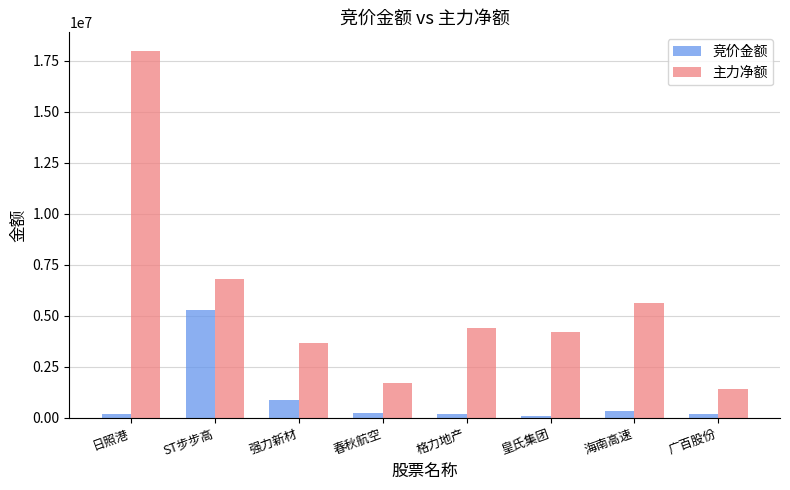

Are the bars horizontal?

No